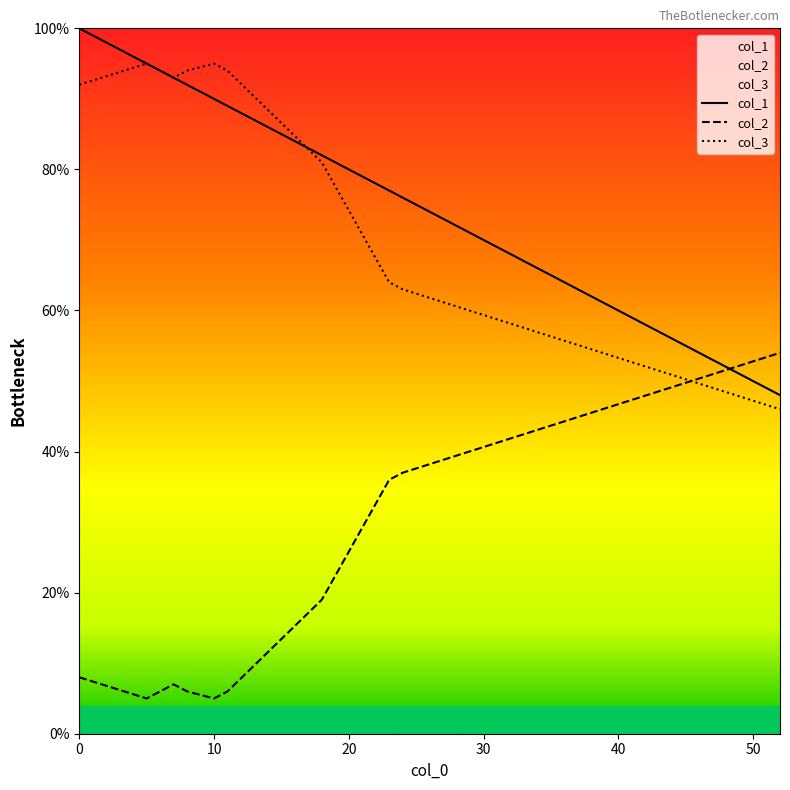

What is the total value across all series at 10?

190